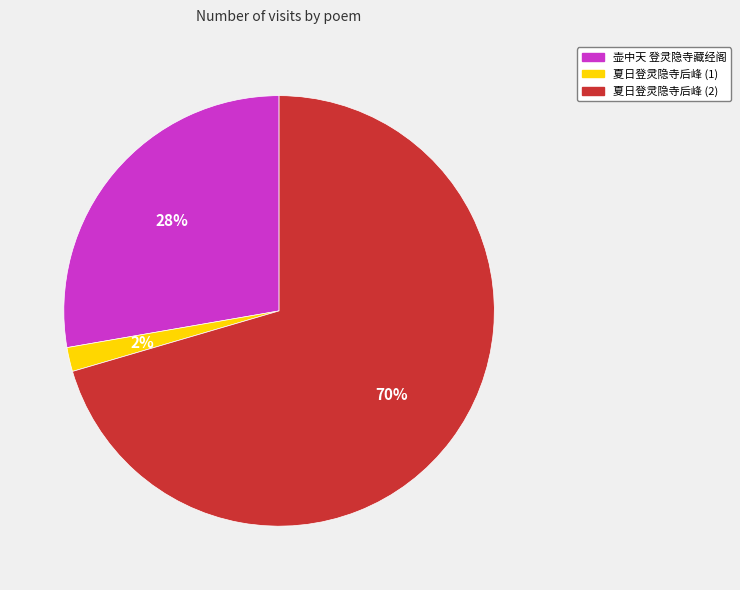

Is the sum of 夏日登灵隐寺后峰 (2) and 夏日登灵隐寺后峰 (1) greater than half?

Yes